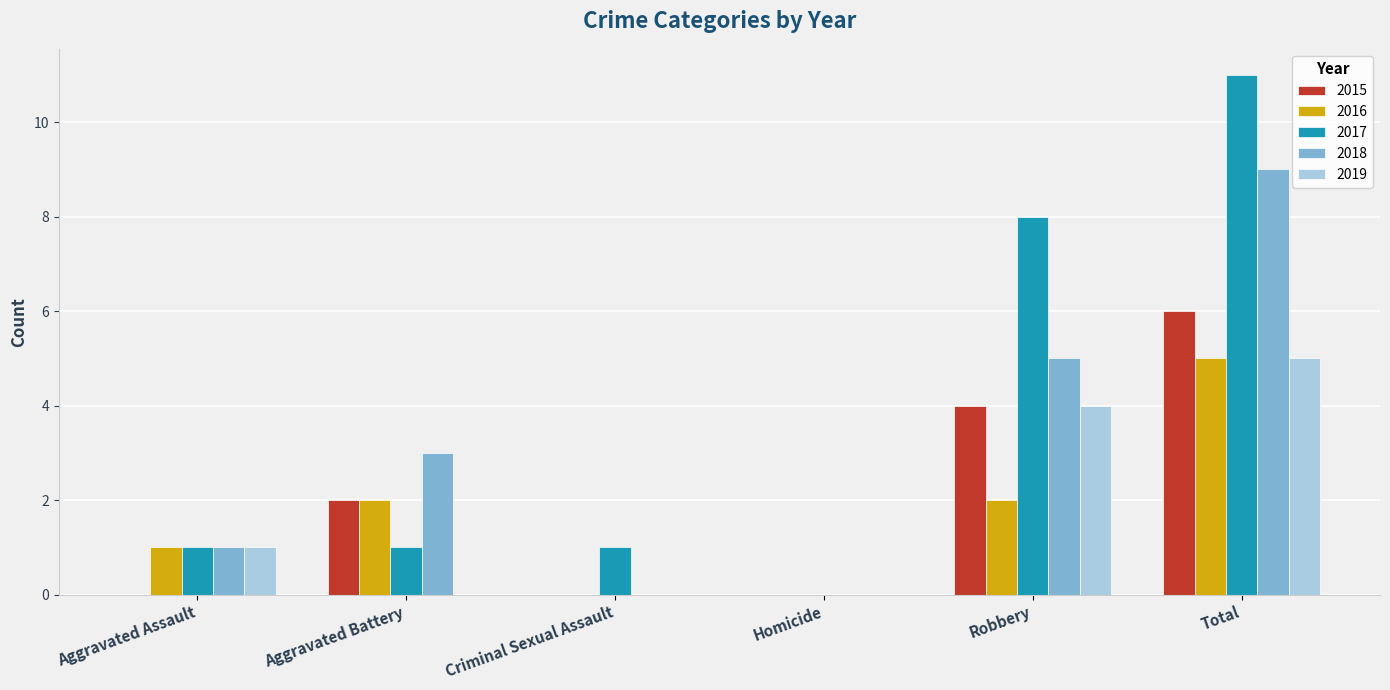

Reading left to right, list all the values displayed in this chart.

2015: 0	2	0	0	4	6
2016: 1	2	0	0	2	5
2017: 1	1	1	0	8	11
2018: 1	3	0	0	5	9
2019: 1	0	0	0	4	5